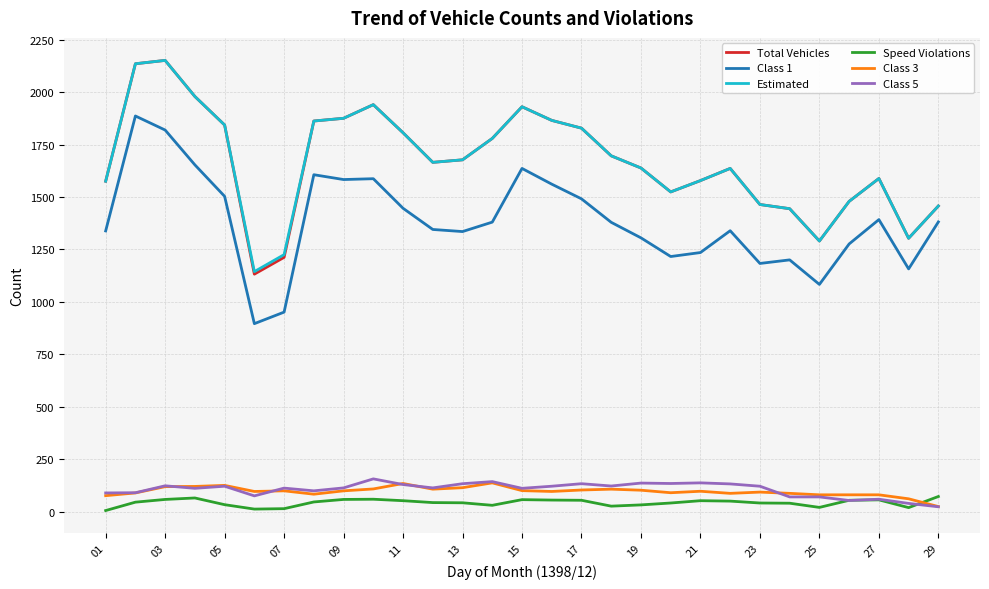

What is the highest value of the Total Vehicles series?

2151